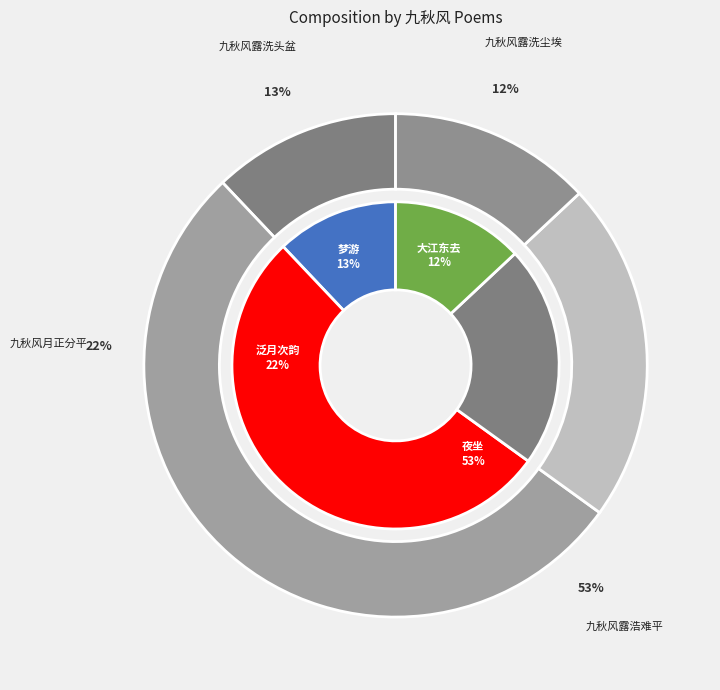

Does 夜坐·九秋风露浩难平 represent more than half of the total?

Yes